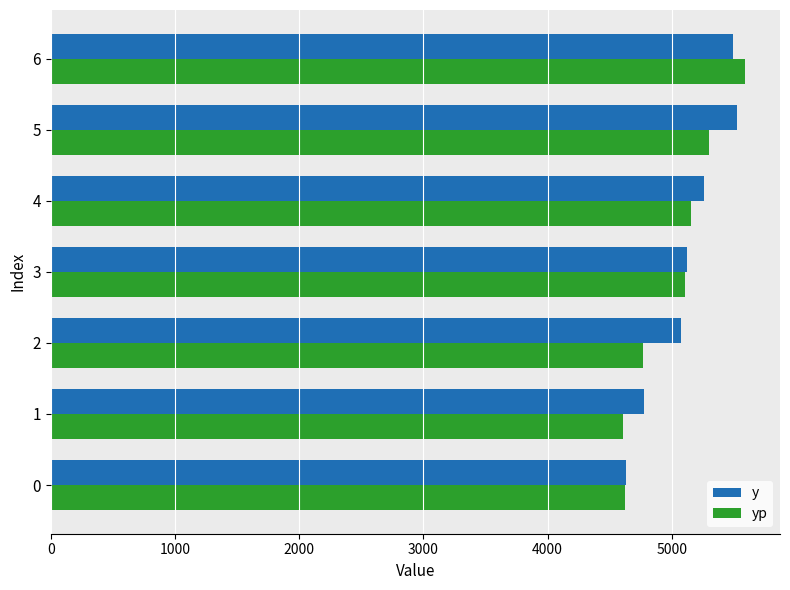

What is the minimum value for yp?

4604.7